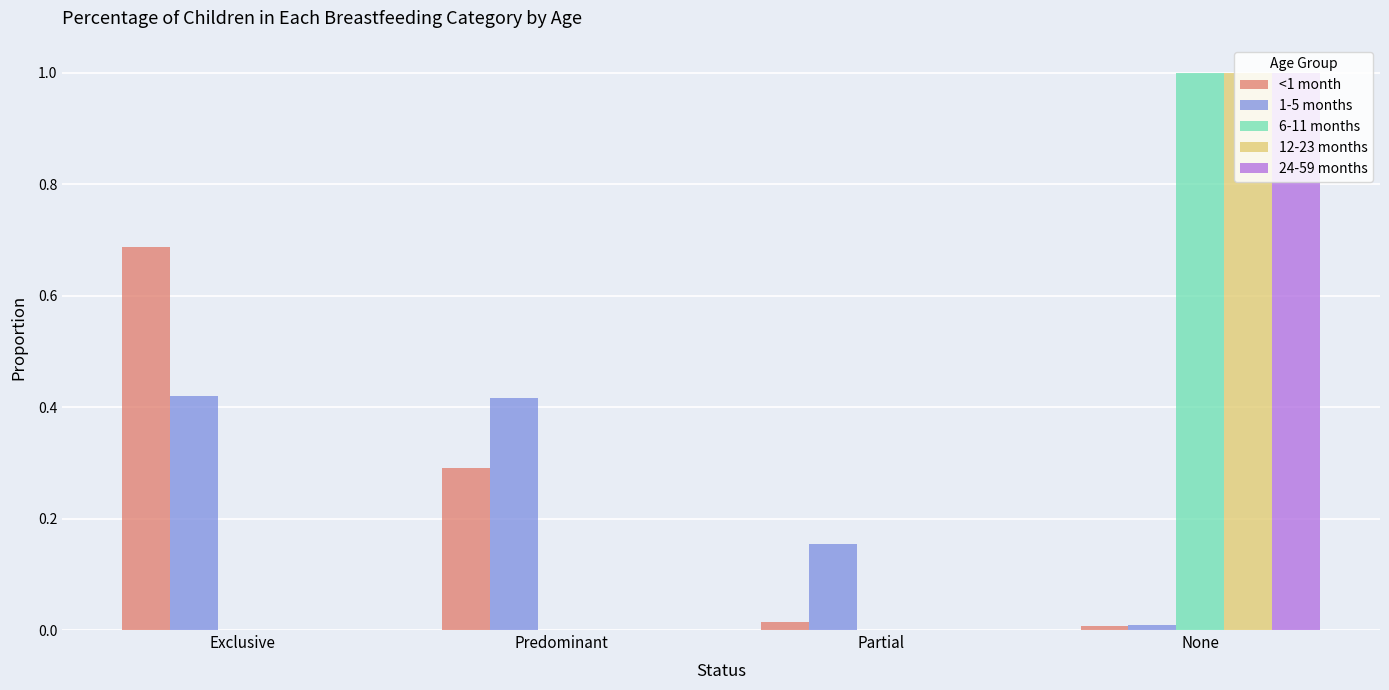

The 6-11 months series shows 0.0 at Exclusive. True or false?

True